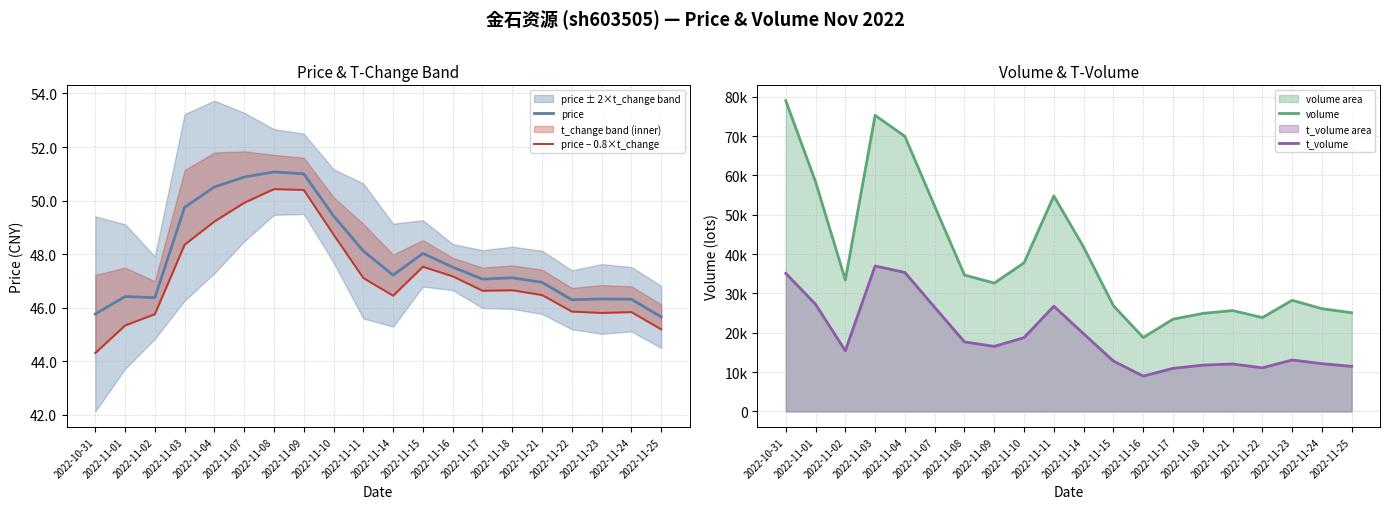

Where does the price series first go above 47?

2022-11-03